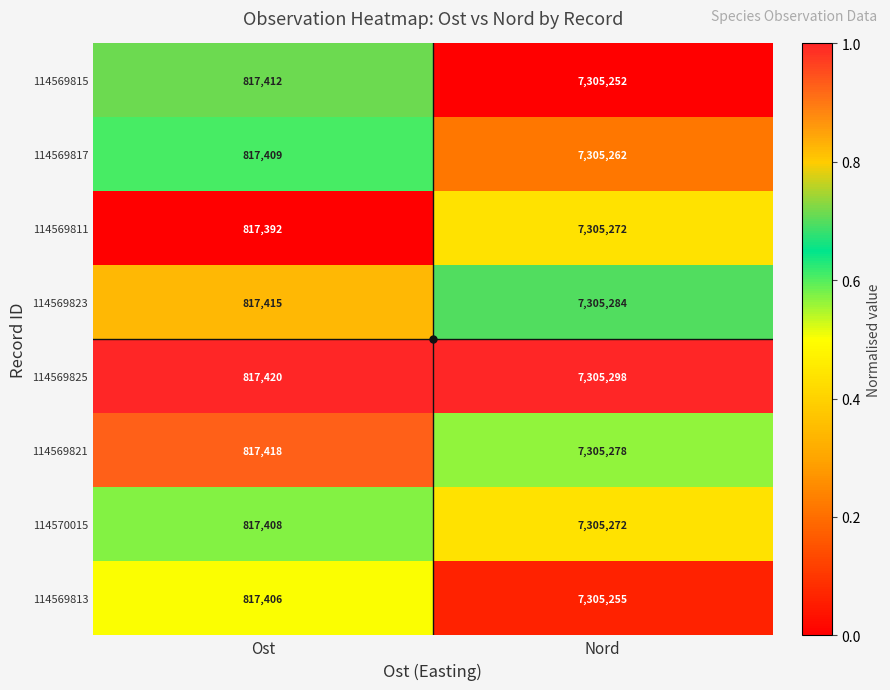

Which series has the largest total across all categories?

114569825